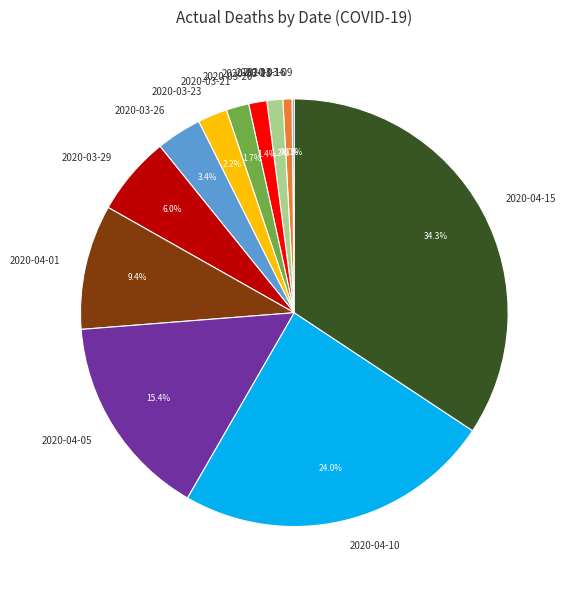

Combined, what portion of the pie is 2020-03-29 and 2020-03-23?

8.2%